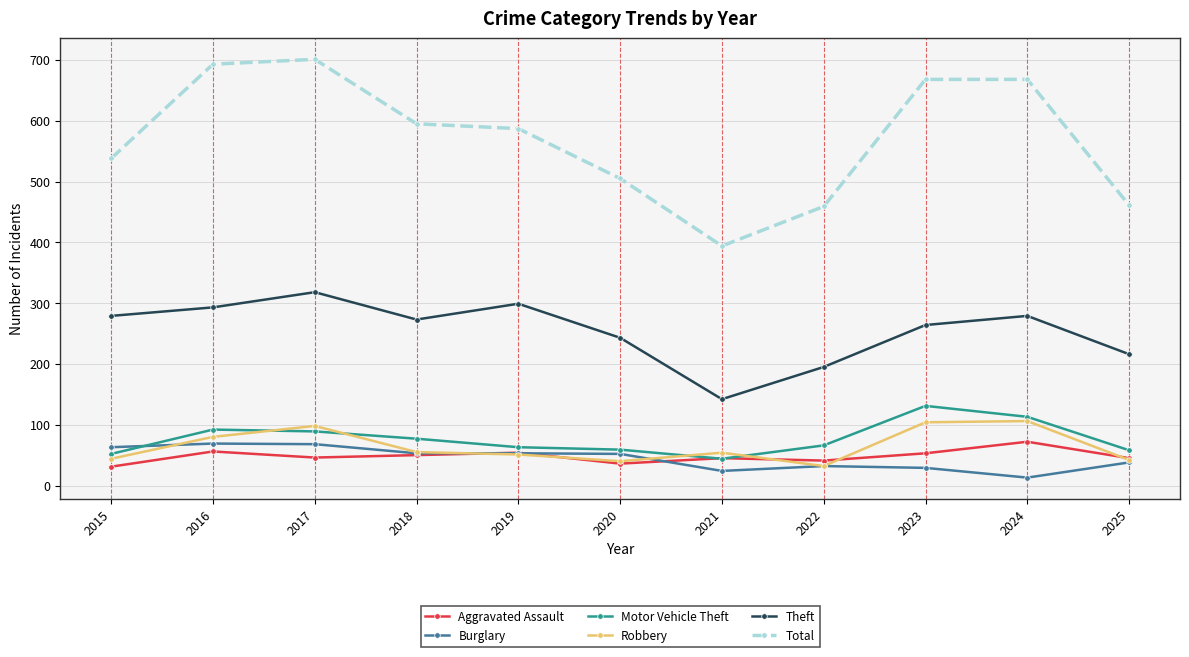

What is the sum of the Motor Vehicle Theft values at 2015 and 2016?

144